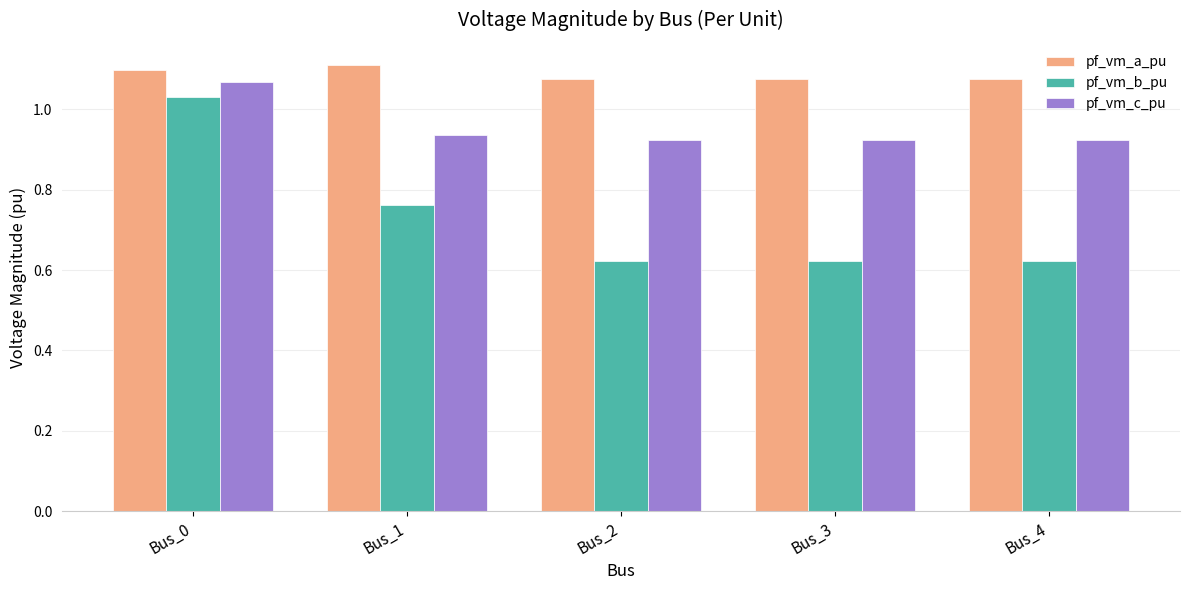

True or false: pf_vm_a_pu has a value of 1.8 at Bus_3.

False